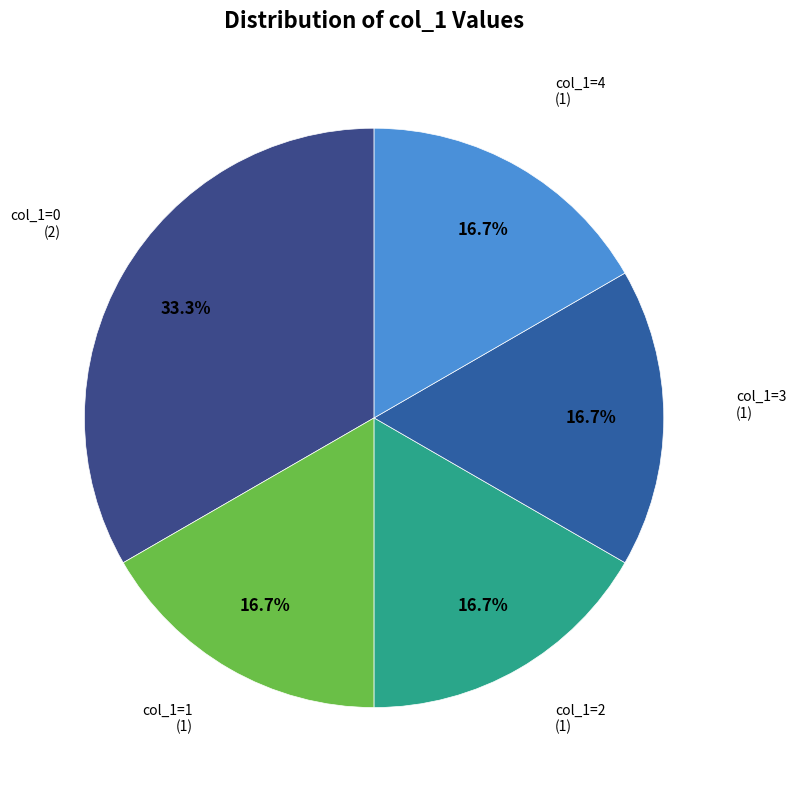

Approximately how many times larger is the value at col_1=3 compared to col_1=2?

1.0